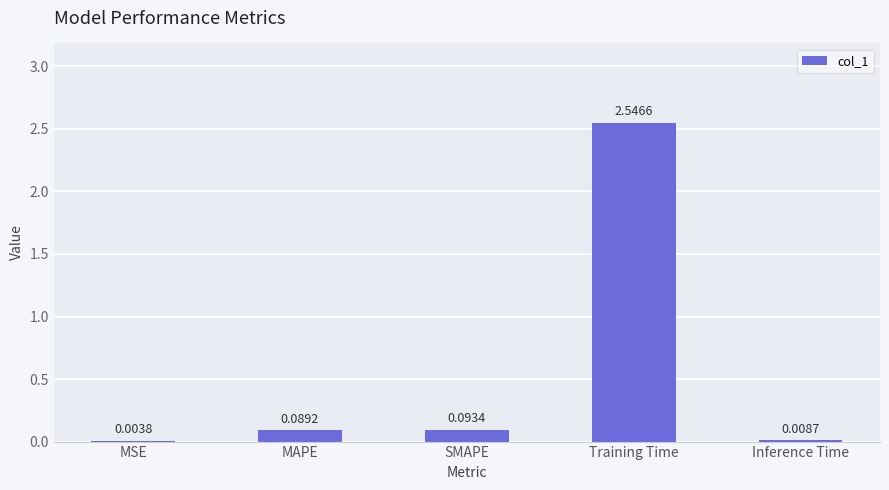

Which has a higher value, Inference Time or Training Time?

Training Time